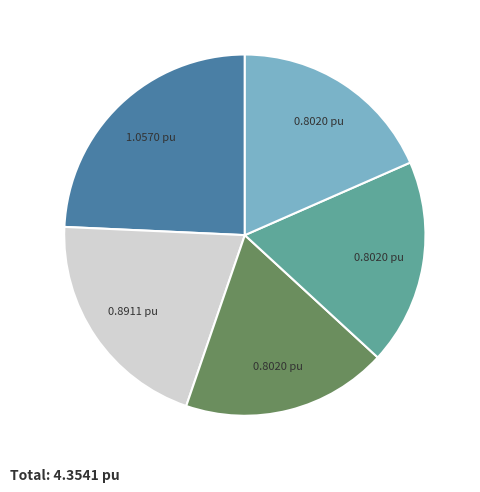

Is there any slice that represents more than half of the pie?

No